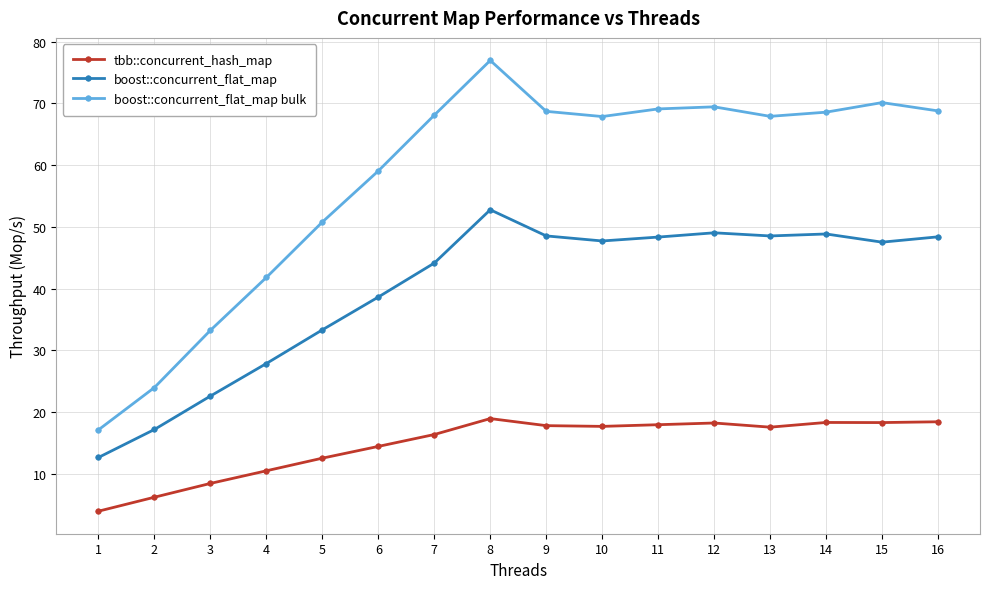

Is this an area chart (filled region under the line)?

No